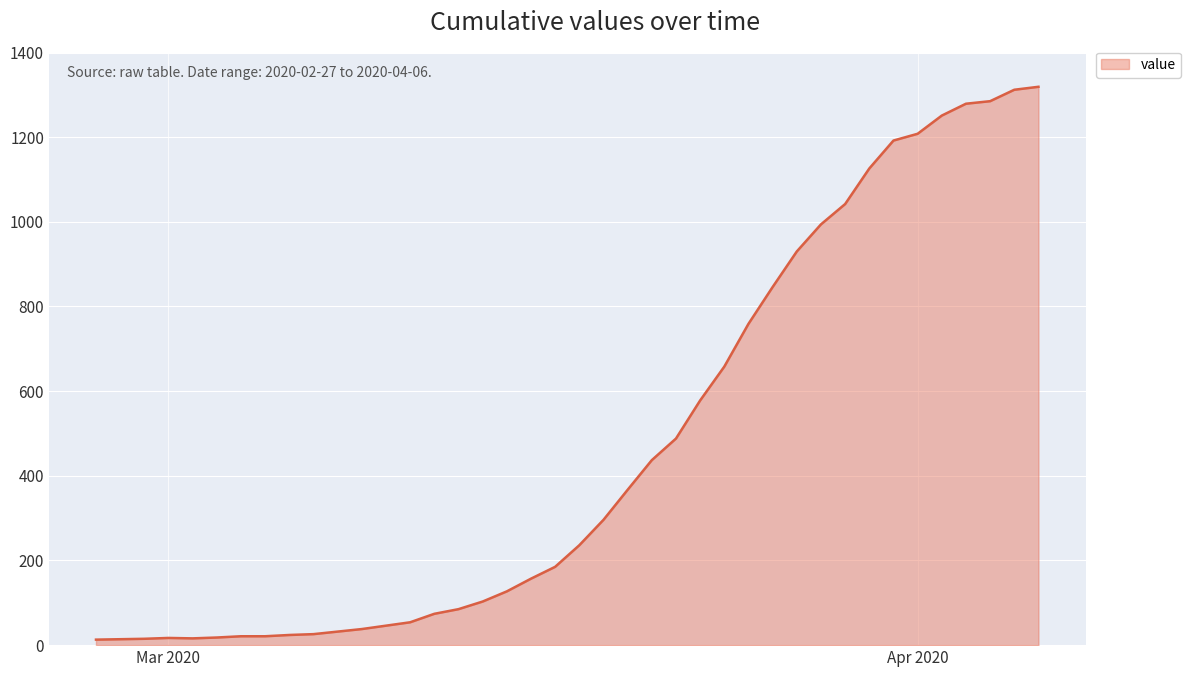

What is the difference between the maximum and minimum values?

1306